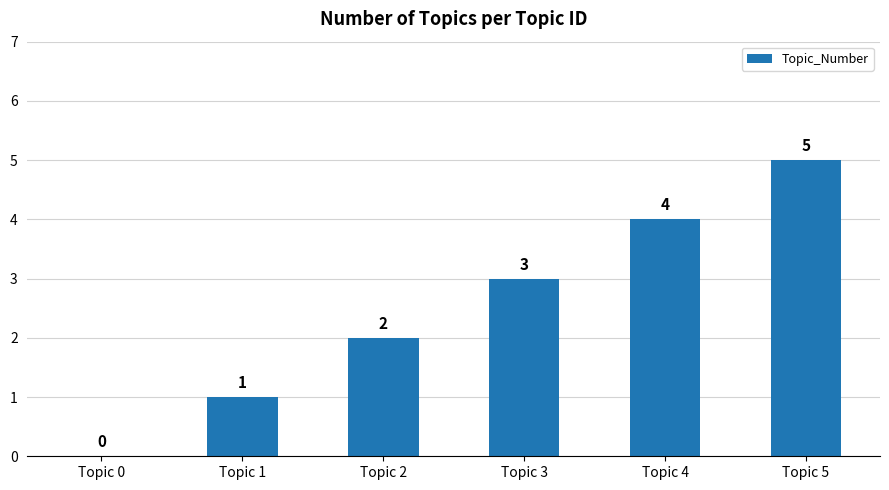

At which label is the value closest to 2?

Topic 2